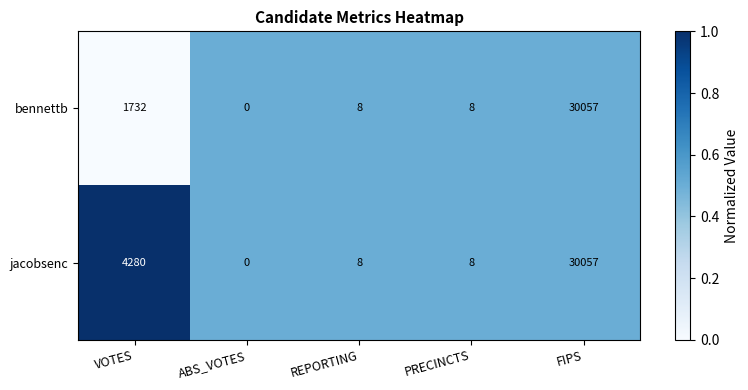

Is it true that bennettb equals 12 at PRECINCTS?

False